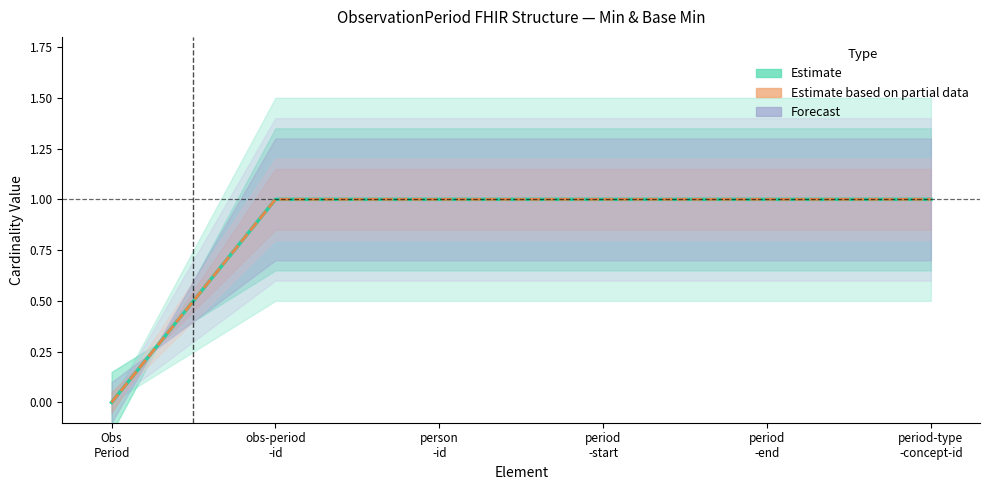

Reading left to right, transcribe all the data shown in this chart.

Min (Estimate): Obs
Period=0	obs-period
-id=1	person
-id=1	period
-start=1	period
-end=1	period-type
-concept-id=1
Base Min (Partial): Obs
Period=0	obs-period
-id=1	person
-id=1	period
-start=1	period
-end=1	period-type
-concept-id=1